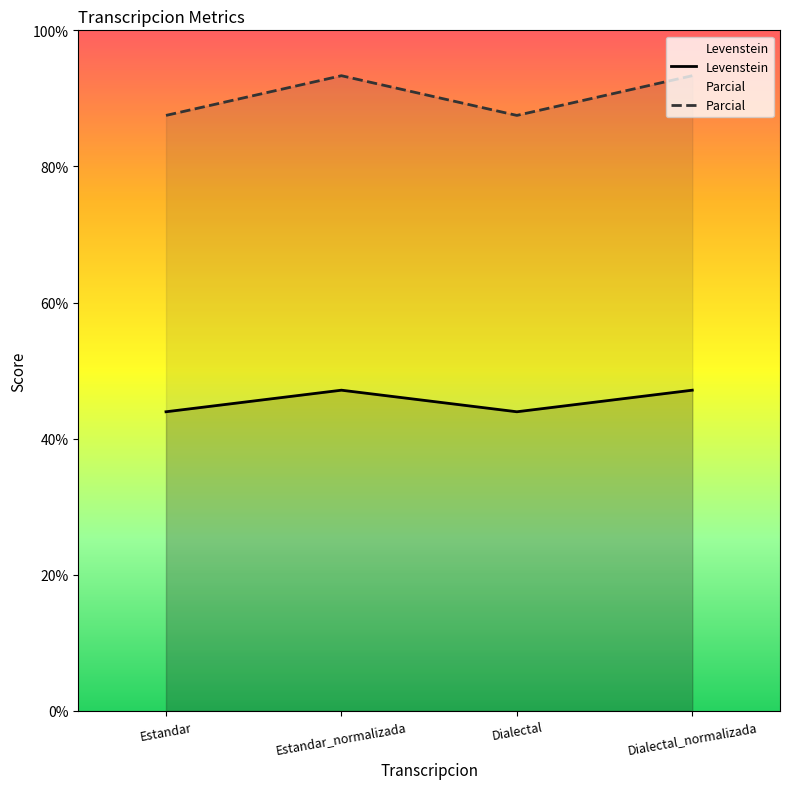

What is the total value across all series at Estandar_normalizada?

140.5